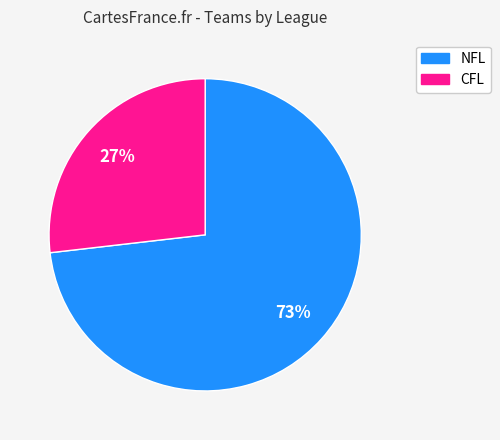

What percentage is the CFL slice, to the nearest percent?

27%